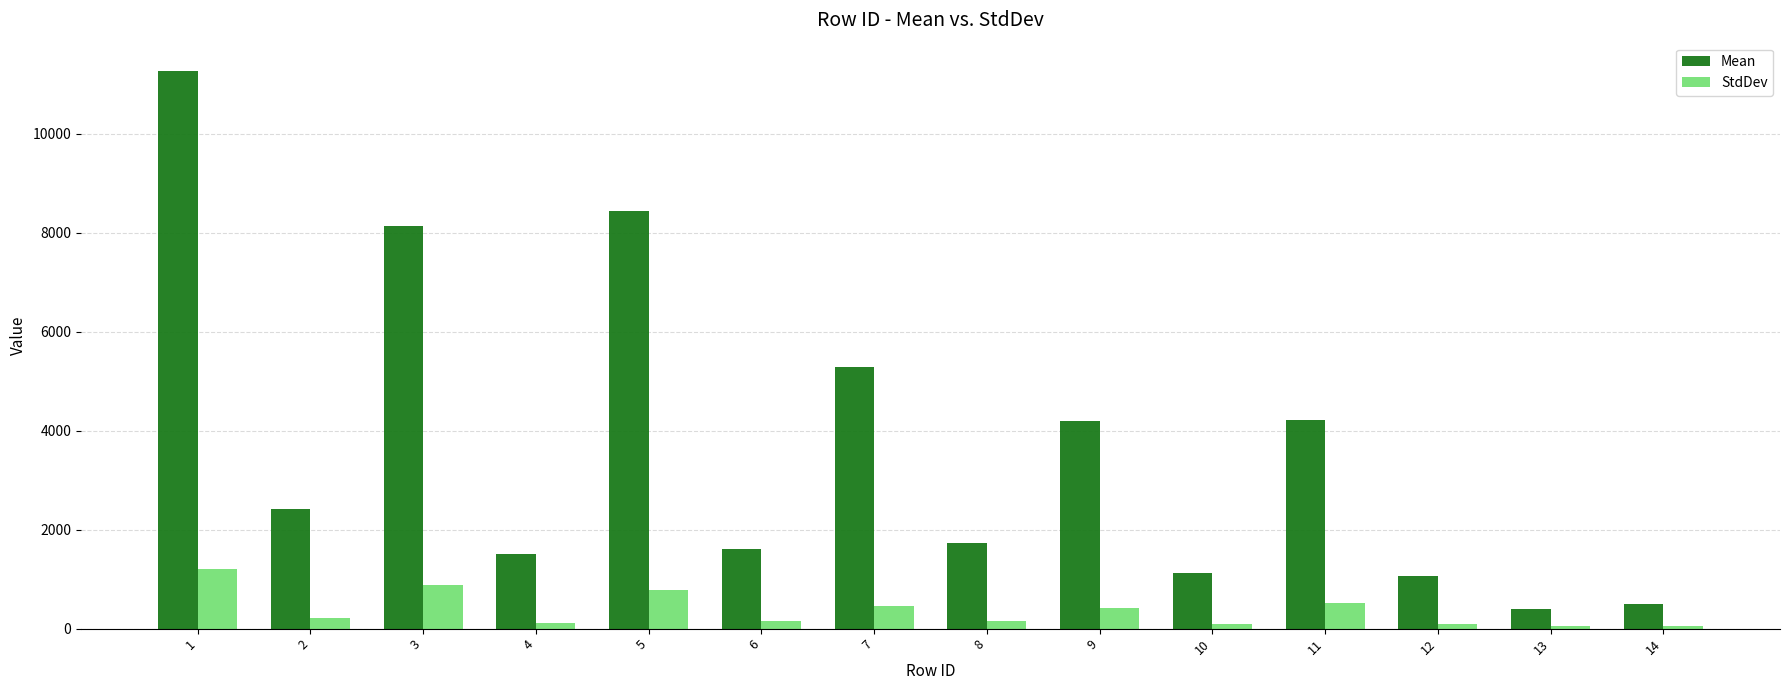

What is the average value of the StdDev series?

369.7